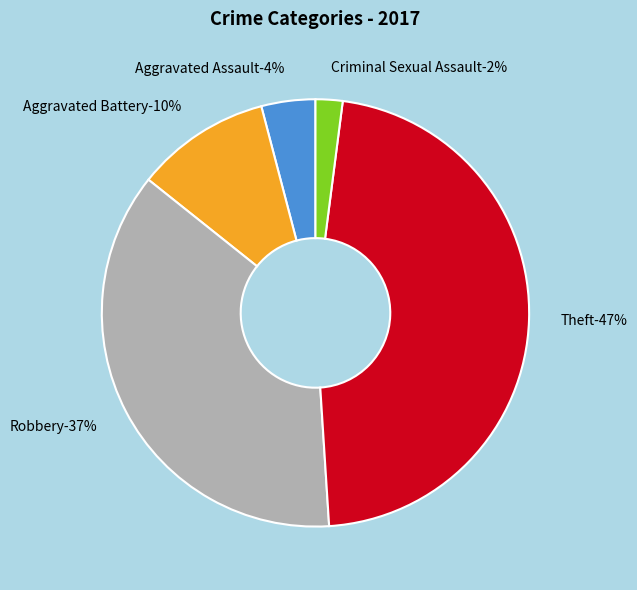

To the nearest percent, what is the difference between the largest and smallest slice percentages?

45%